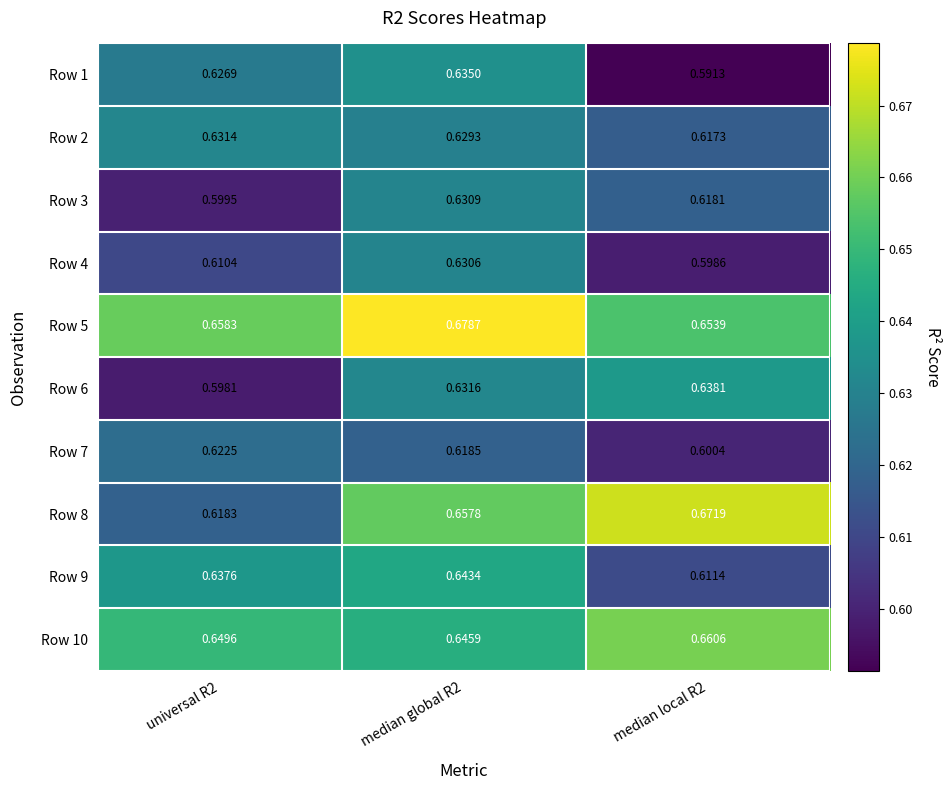

At how many categories does at least one series exceed 0?

3